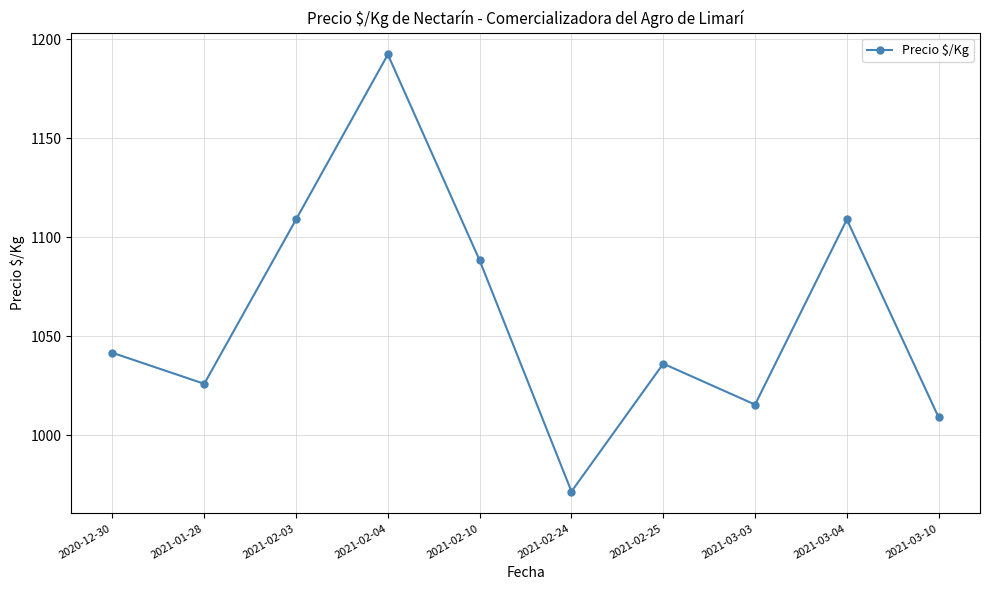

Reading left to right, what are all the values shown in this chart?

1041.7	1026.0	1109.0	1192.3	1088.3	971.6	1036.2	1015.5	1109.0	1009.0